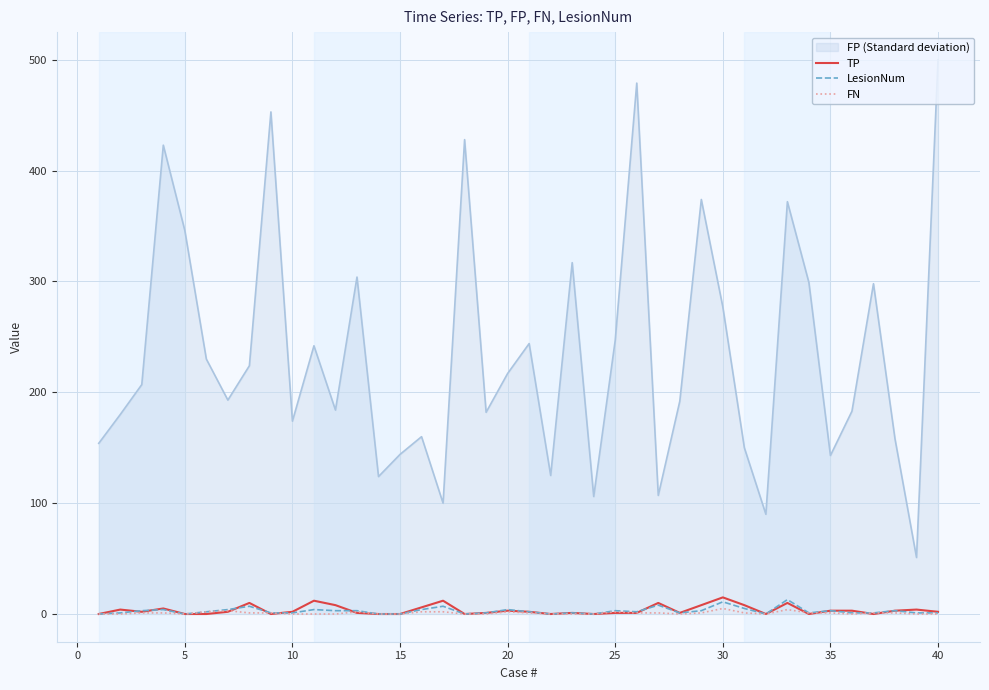

What is the maximum value shown in the chart?

500